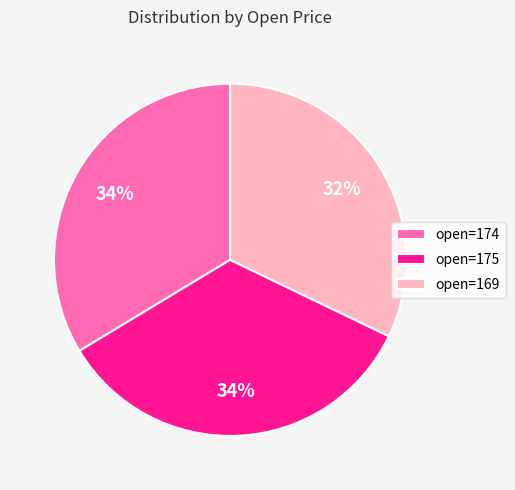

Is there a majority slice in this chart?

No